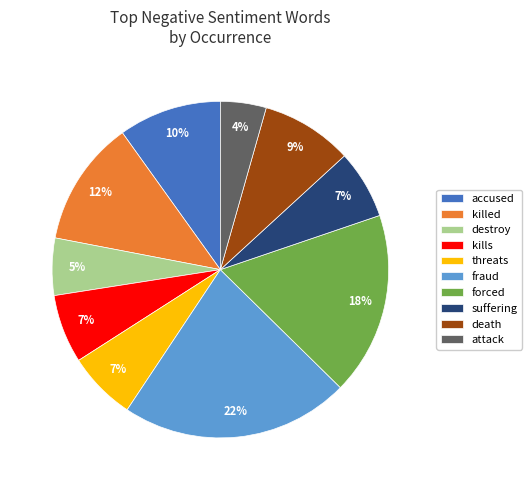

Which has a higher value, attack or kills?

kills